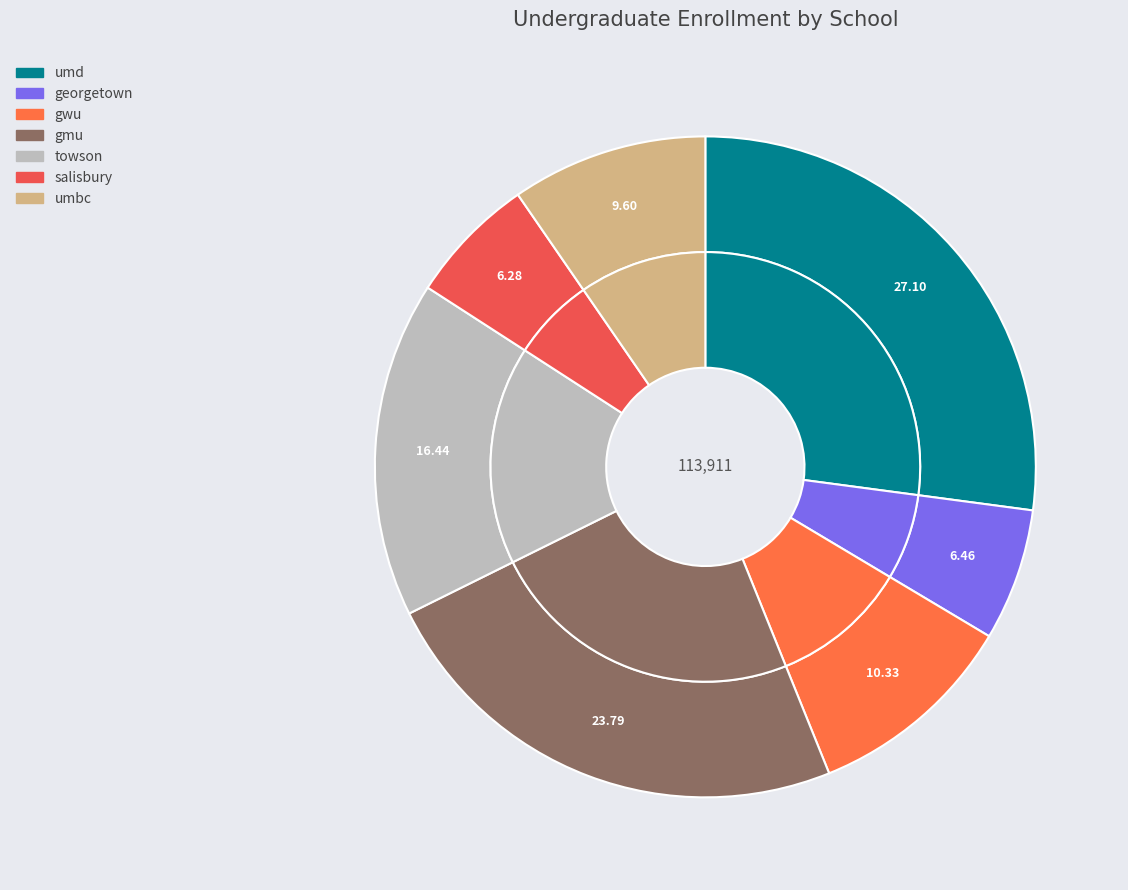

True or false: georgetown accounts for 14% of the total.

False